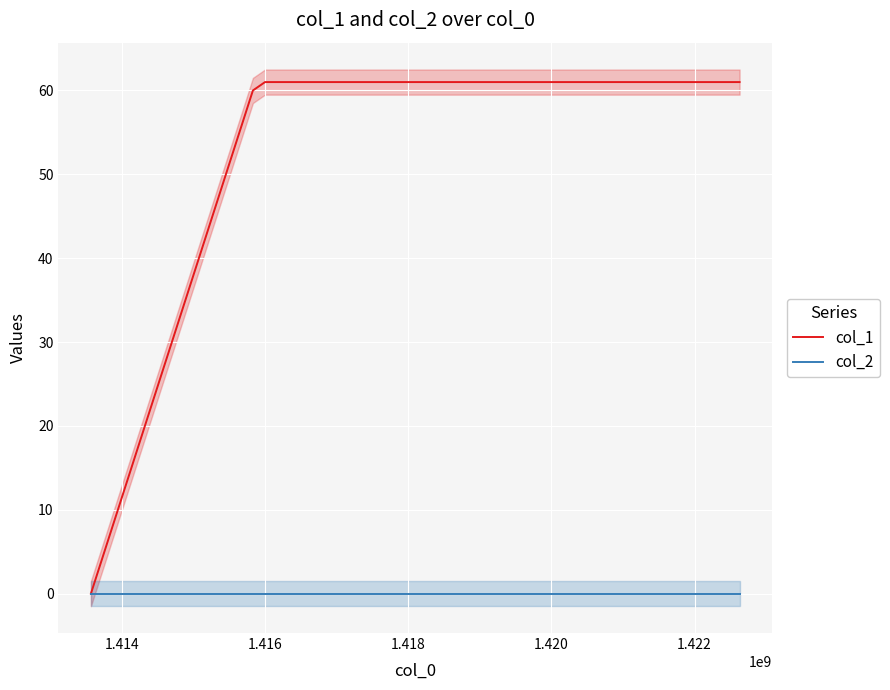

What is the sum of all col_1 values?

182